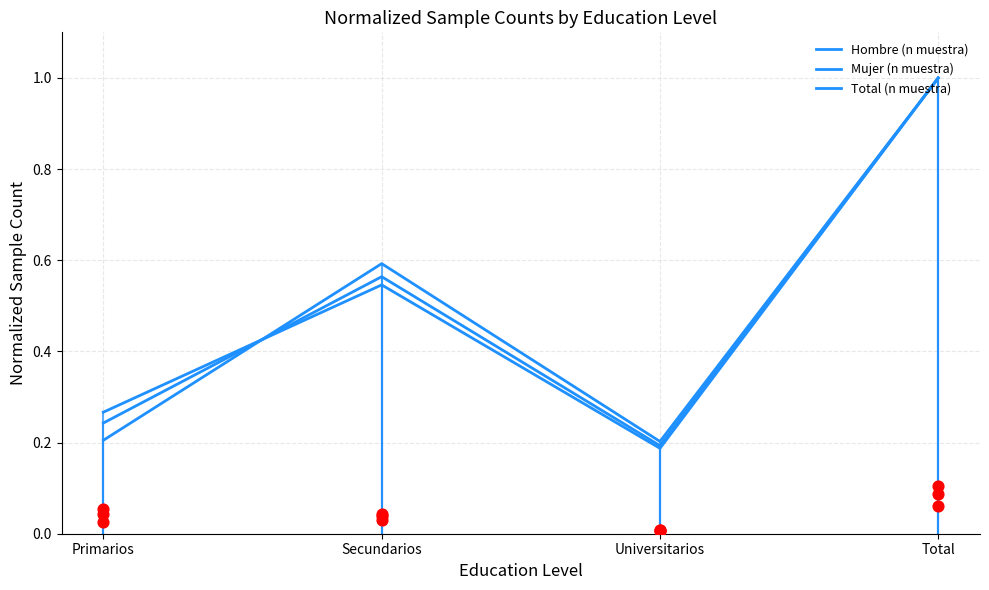

At which category is the sum across all series the highest?

Total